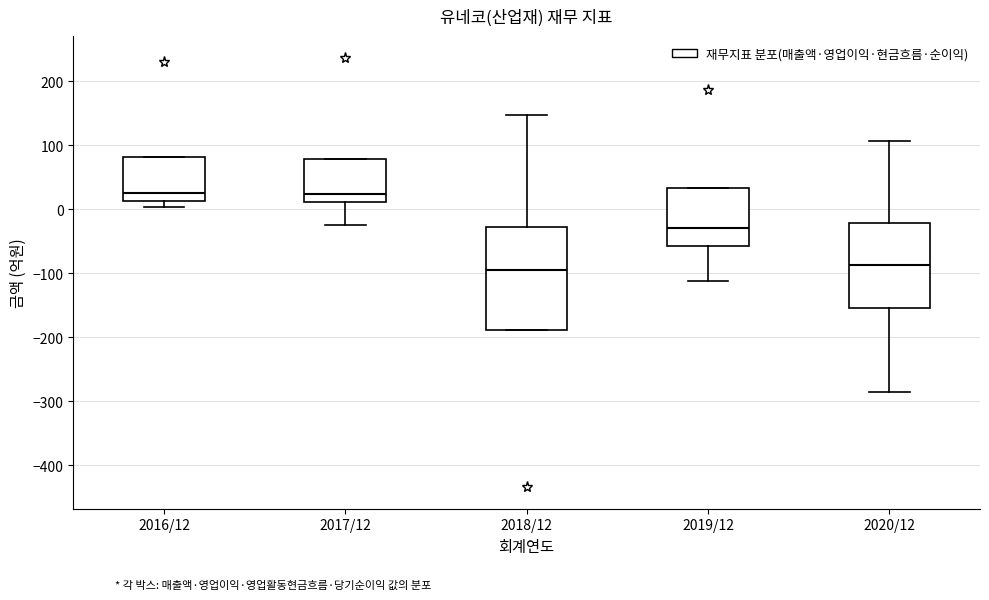

Comparing the boxes themselves (not the whiskers), which one is the tallest?

2018/12